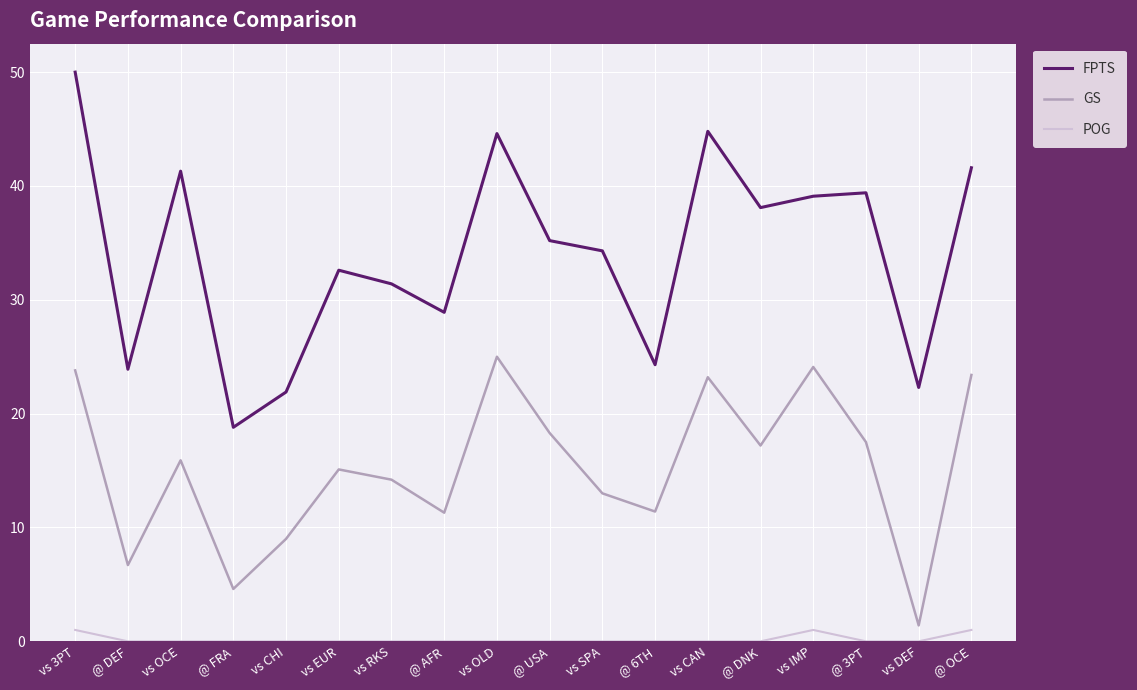

List the series in order of their peak value, lowest first.

POG, GS, FPTS